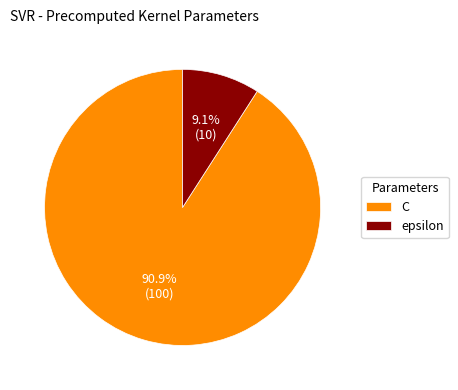

To the nearest percent, what is the difference between the largest and smallest slice percentages?

82%